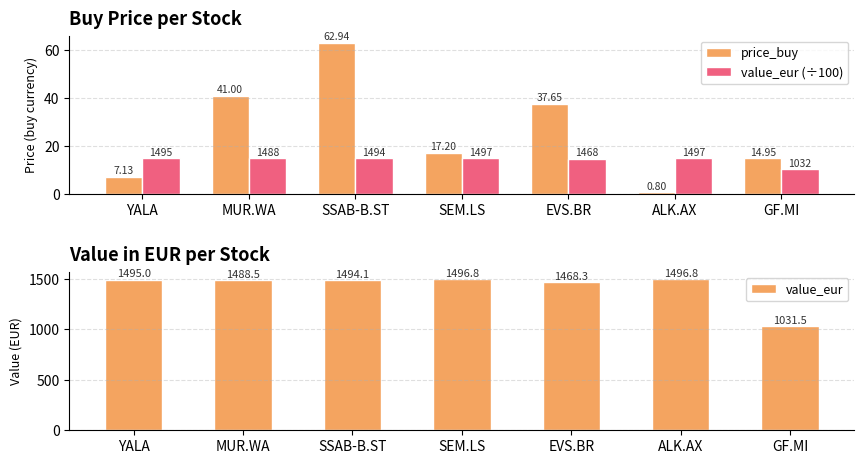

At how many categories does at least one series exceed 407?

7